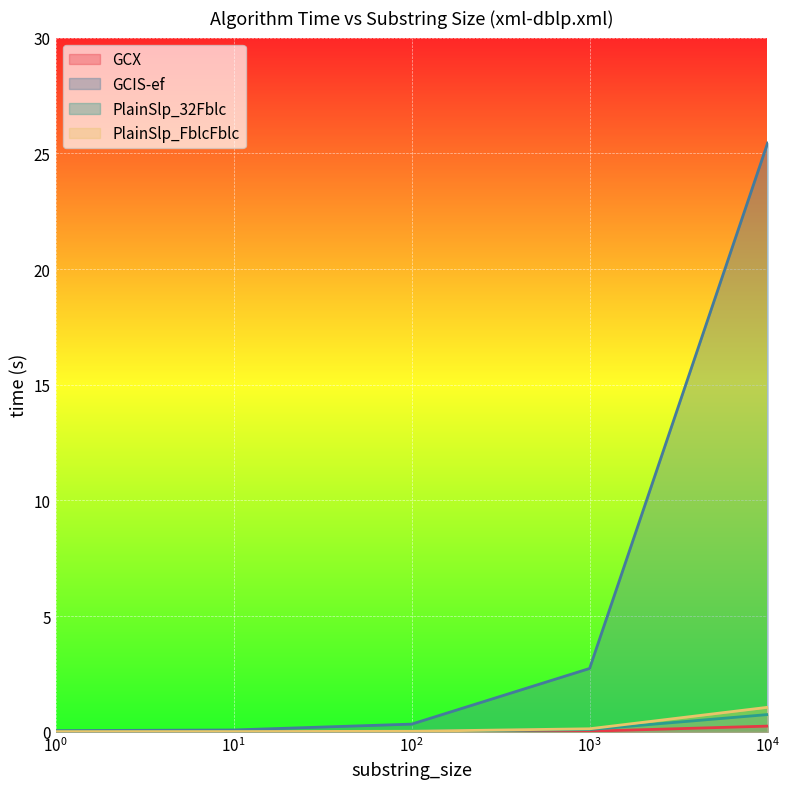

List the series in order of their peak value, lowest first.

GCX, PlainSlp_32Fblc, PlainSlp_FblcFblc, GCIS-ef